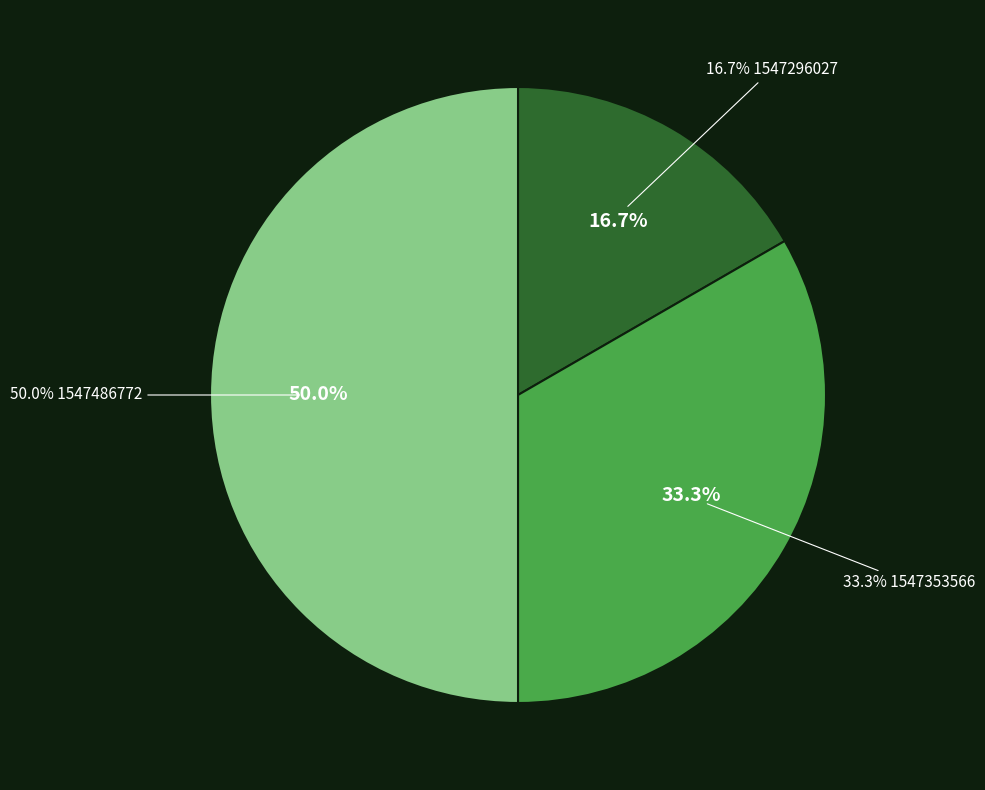

Which slice is the smallest?

1547296027